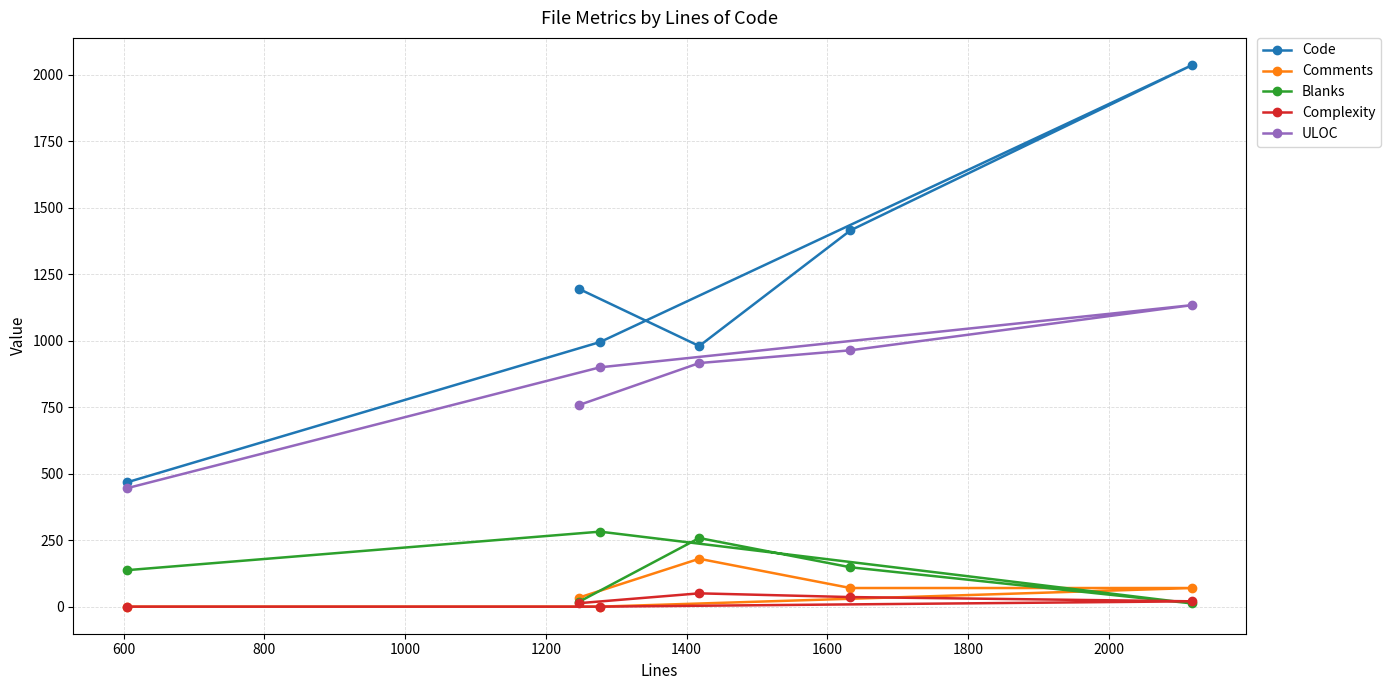

How many interior local valleys does the Blanks series have?

1